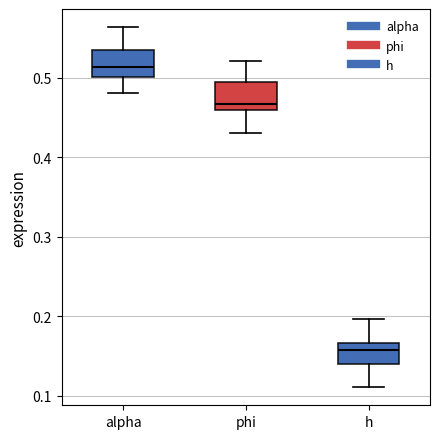

Where does the lower whisker of the box for h end on the y-axis? The values are not printed on the chart, so give them approximately, as read against the axis.

0.11